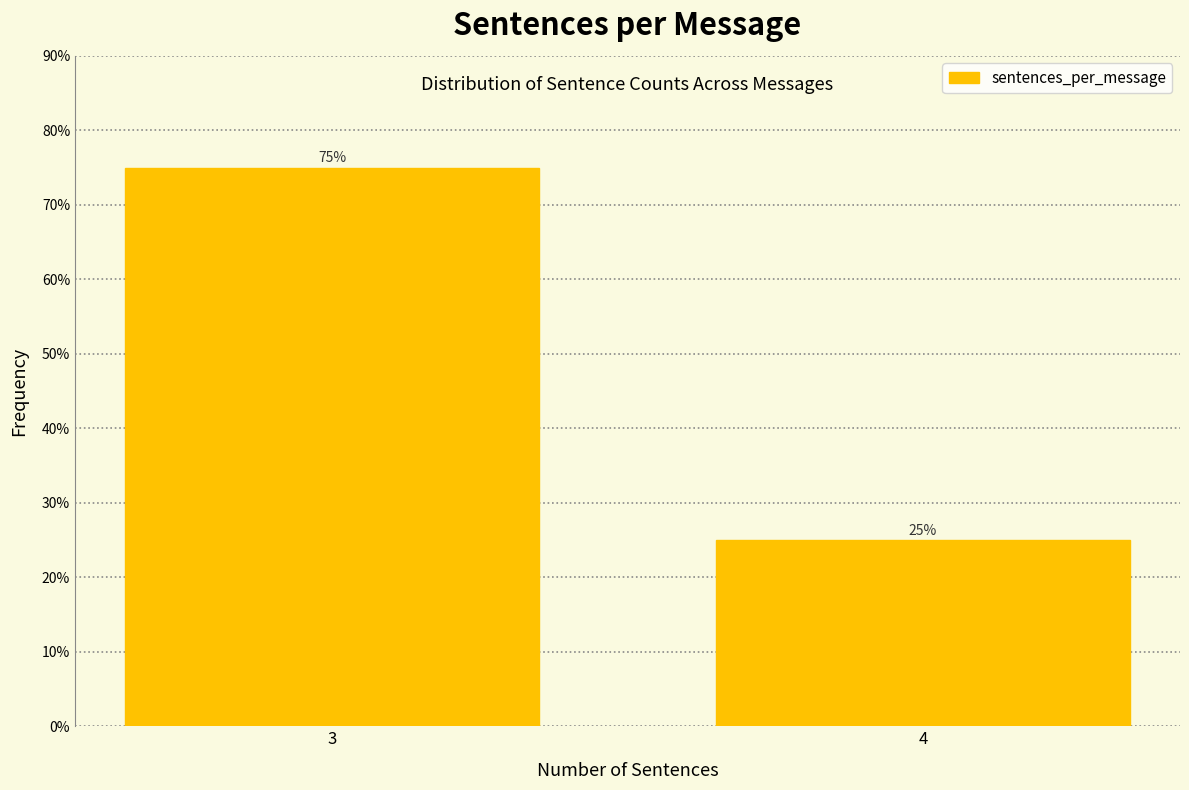

Reading right to left, what are all the values shown in this chart?

25	75